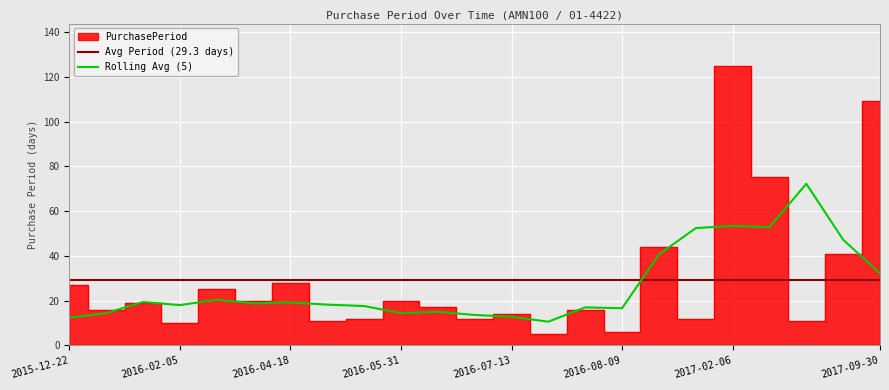

What is the value of the 21st point from the left?

11